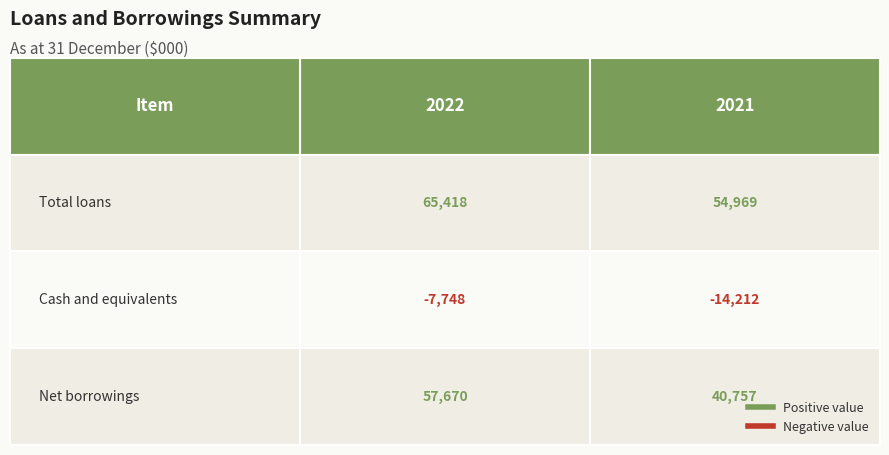

Which has a higher value, 2022 or 2021?

2022